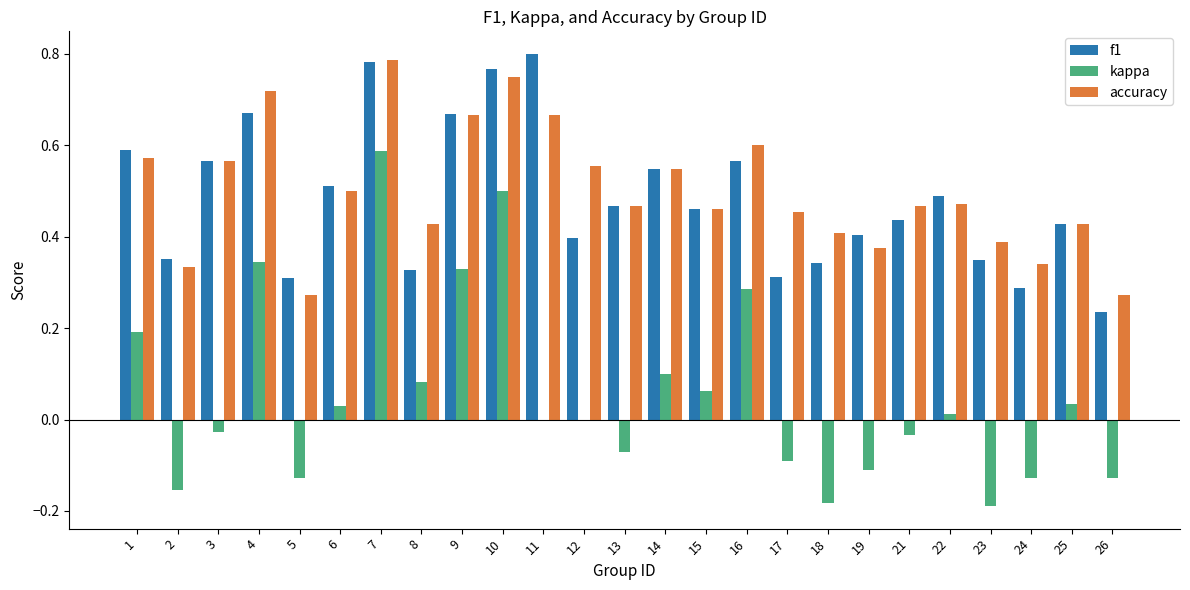

What is the sum of all accuracy values?

12.5